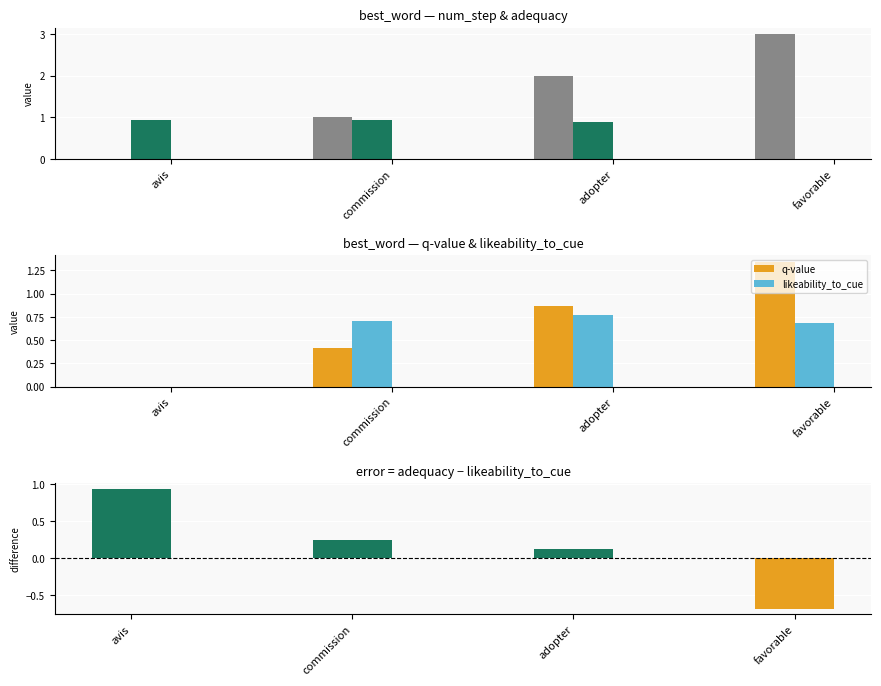

What is the difference between the maximum and second lowest values in the q-value series?

0.9